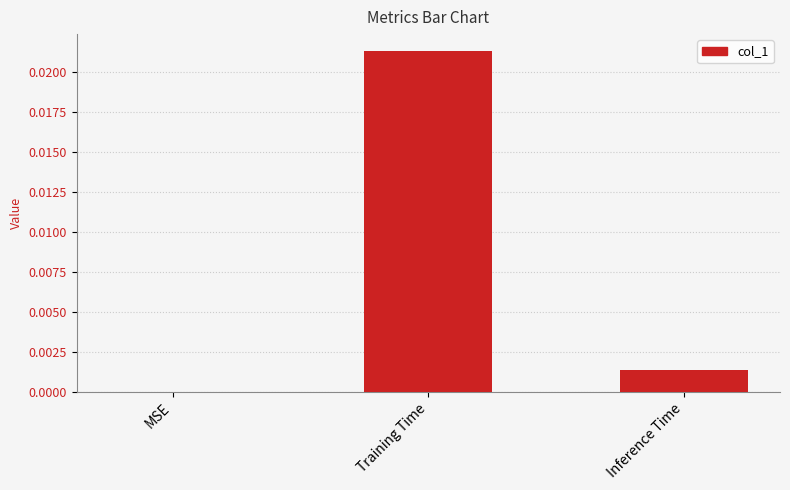

Which has a higher value, Training Time or Inference Time?

Training Time